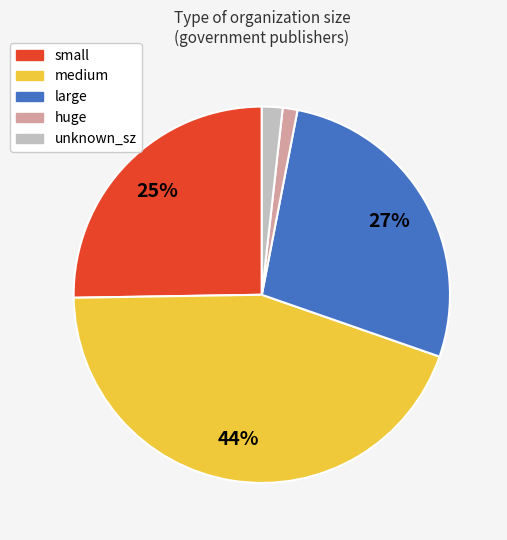

Is the sum of medium and large greater than half?

Yes